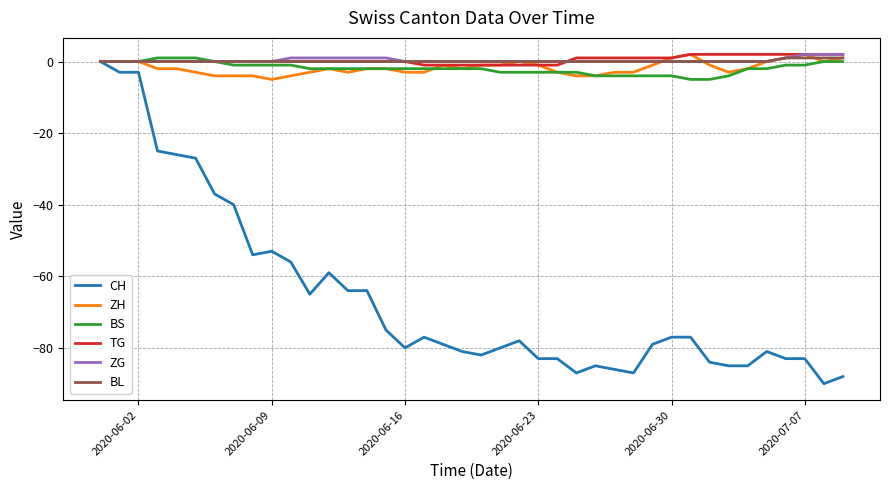

Does the chart have visible grid lines?

Yes